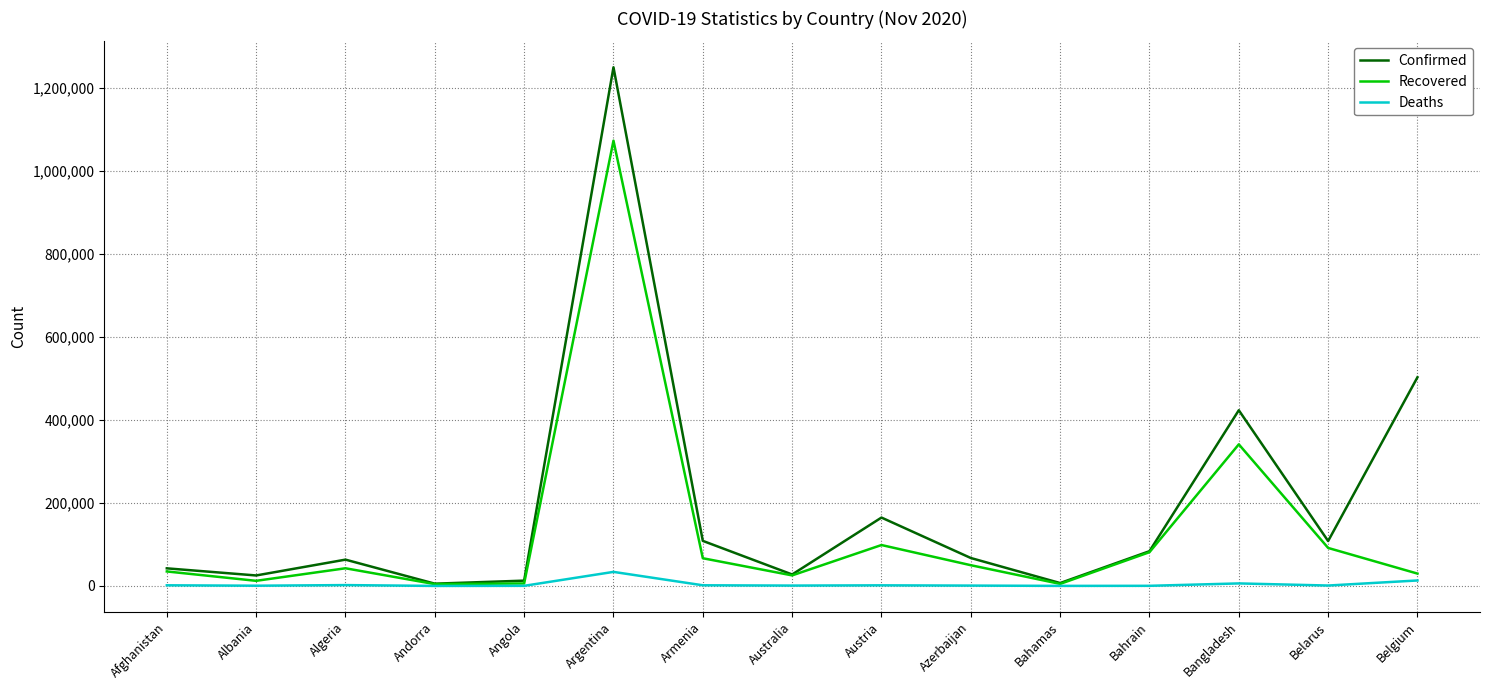

At which label is Recovered closest to 538991?

Bangladesh